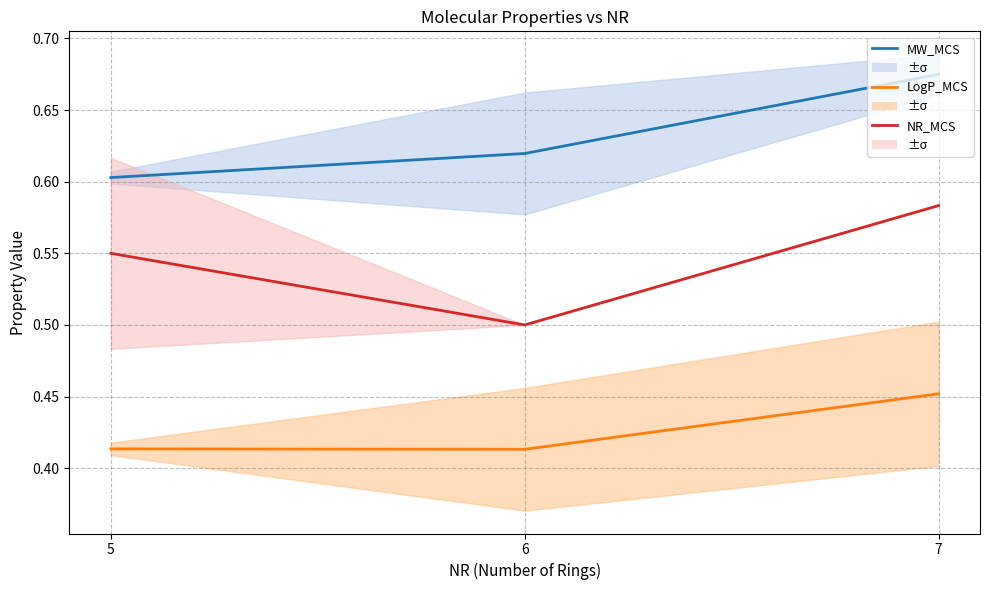

The NR_MCS series shows 1.0 at 7. True or false?

False